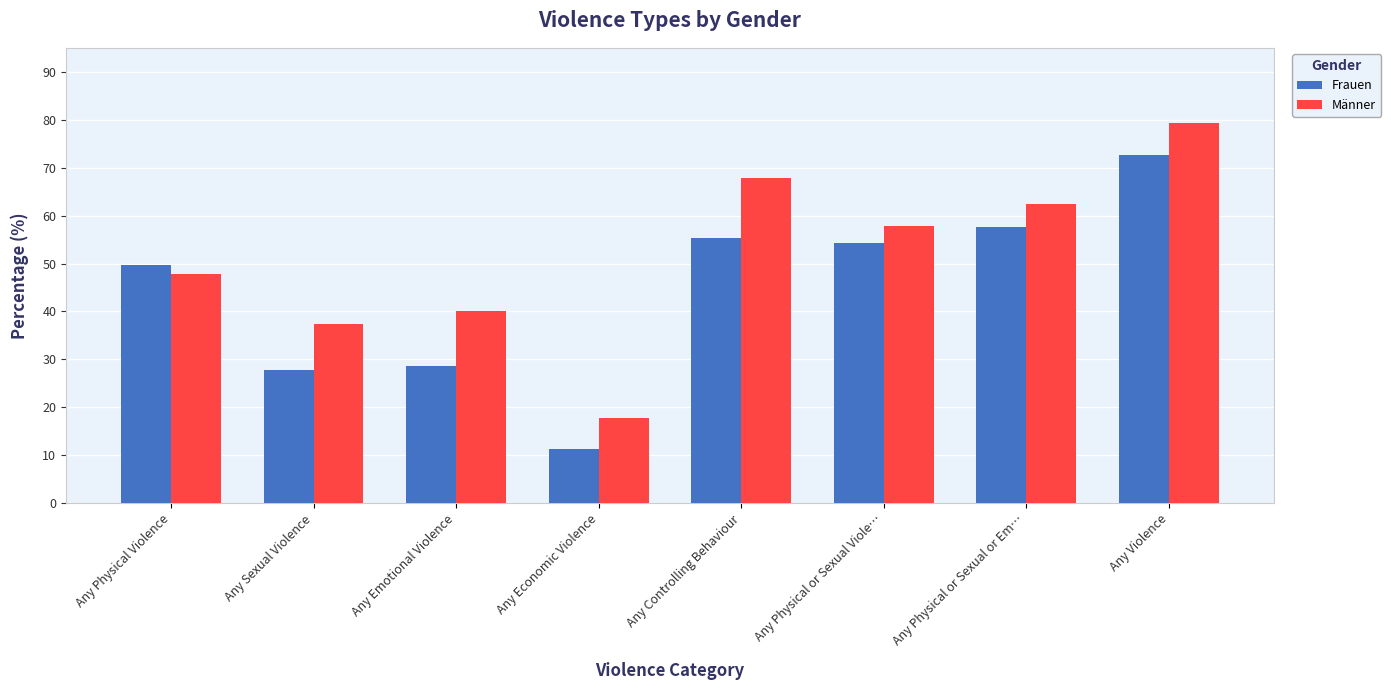

What position from the right is Any Economic Violence?

5